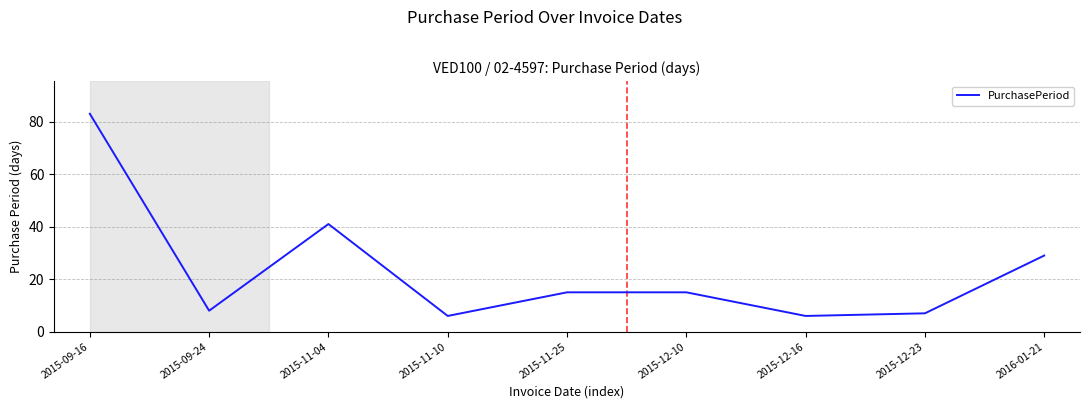

What position from the left is 2015-11-10?

4